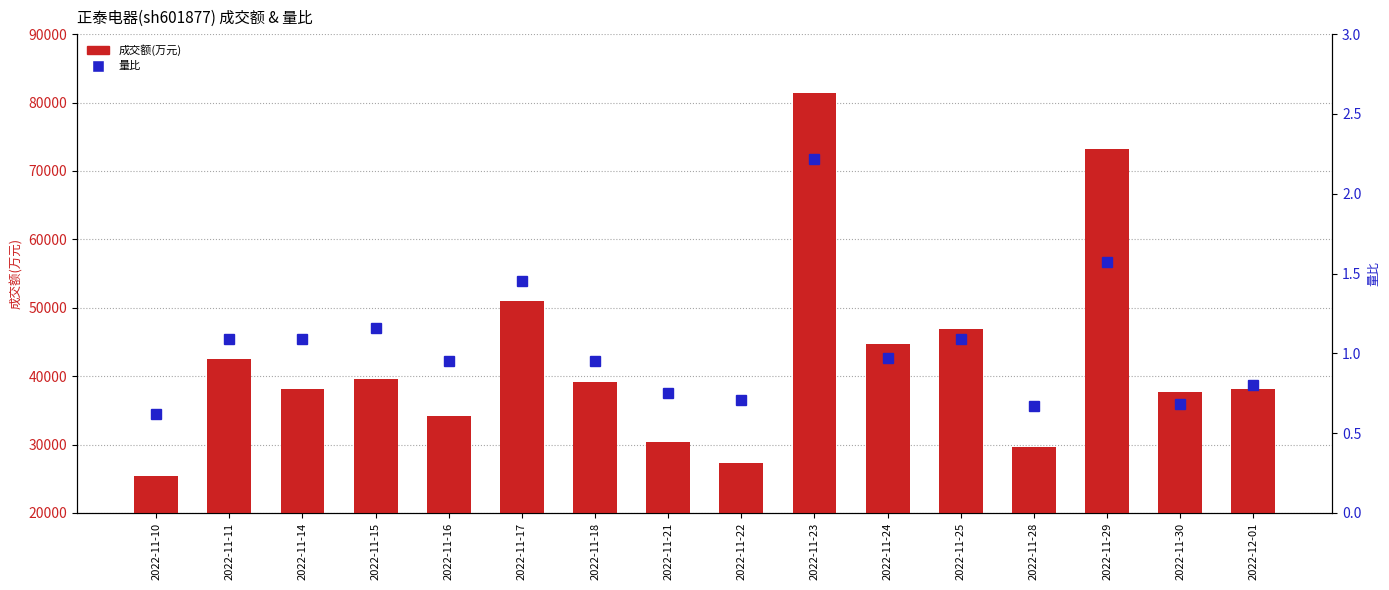

At how many categories does at least one series exceed 65612?

2